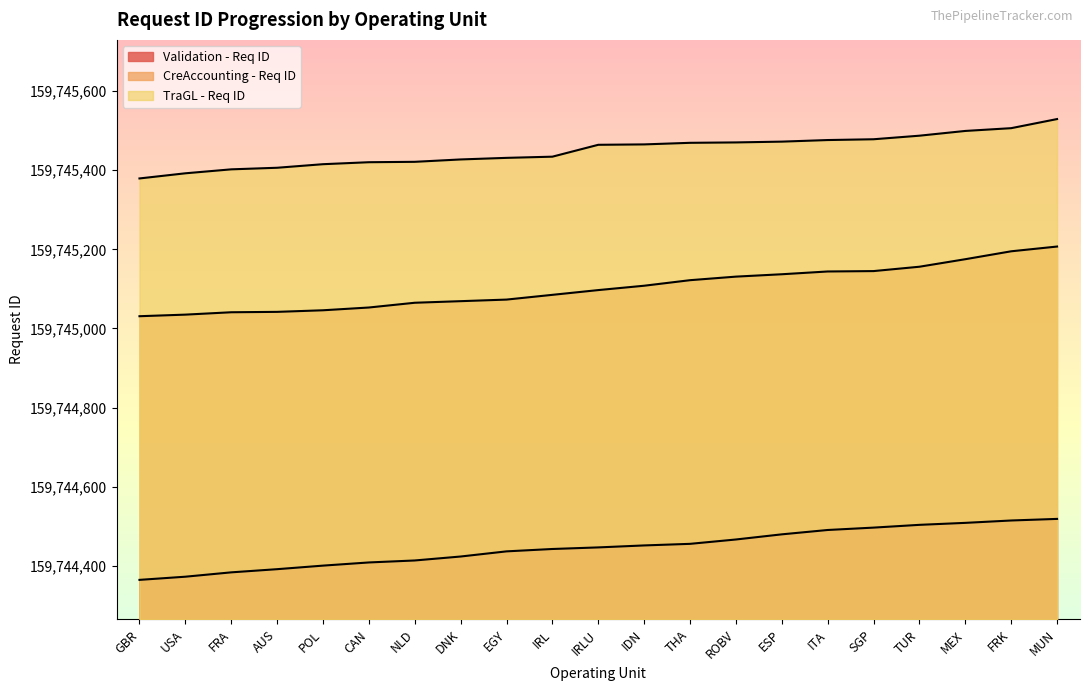

Does the chart display data point markers on the line(s)?

No